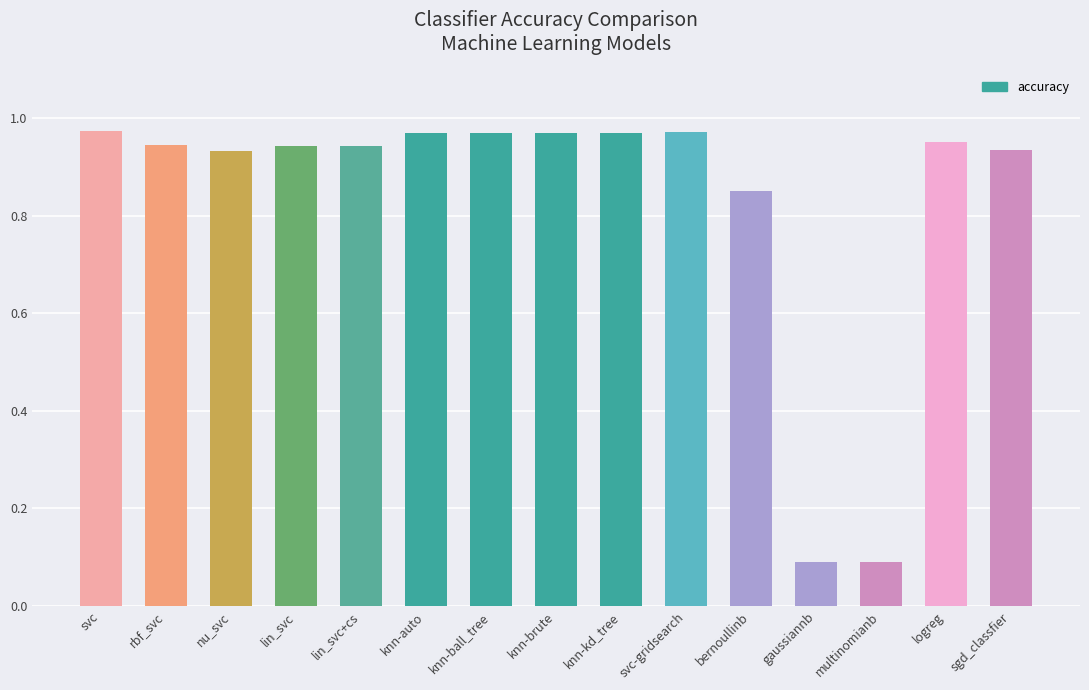

What position from the left is svc-gridsearch?

10